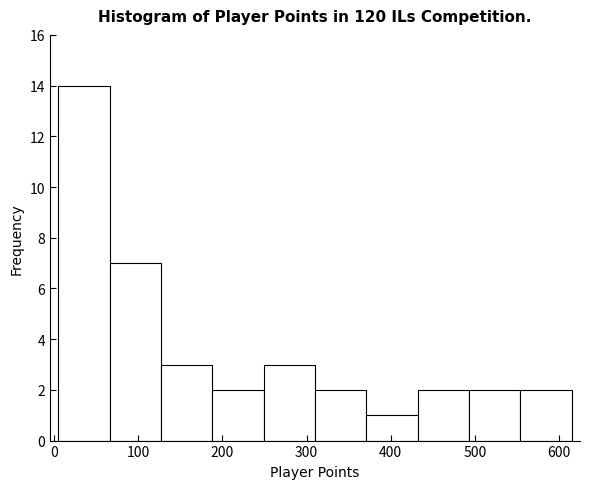

Reading left to right, transcribe this chart: for each bar, give the range it covers on the x-axis and its height. Neither the bar edges nor the heights are printed on the chart, so give them approximately, as read against the axes.

5 to 66: 14
66 to 127: 7
127 to 188: 3
188 to 249: 2
249 to 310: 3
310 to 371: 2
371 to 432: 1
432 to 493: 2
493 to 554: 2
554 to 615: 2